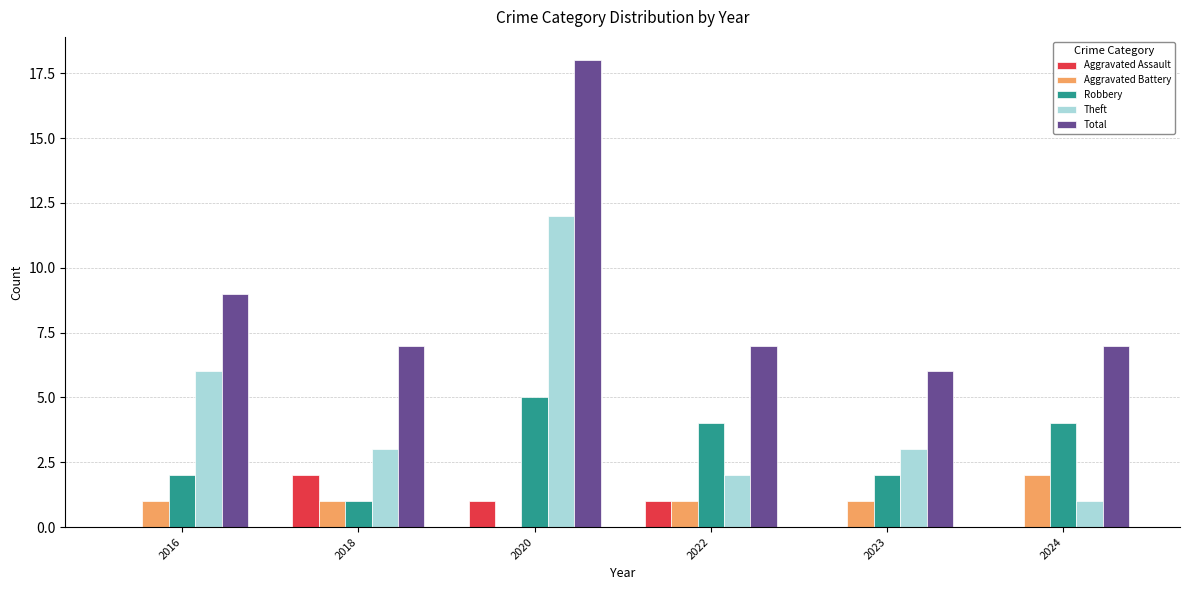

What is the sum of all Robbery values?

18